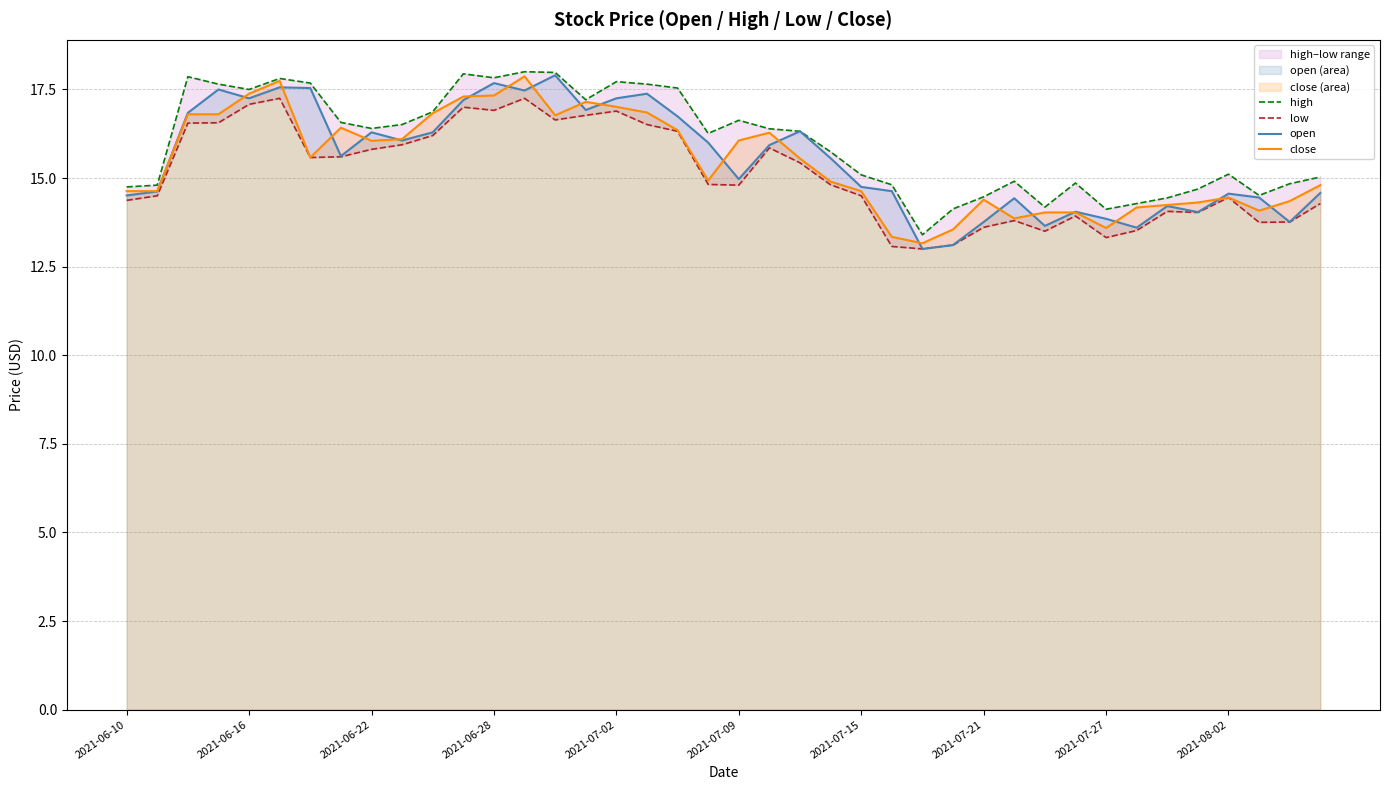

The value of open at 2021-07-02 is 11.7. True or false?

False